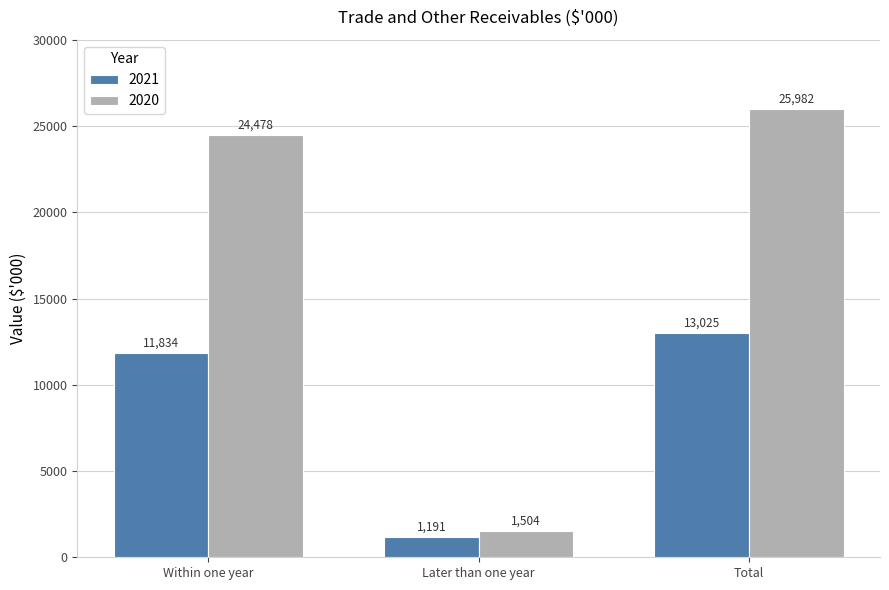

Are the bars grouped side by side (vs. stacked)?

Yes